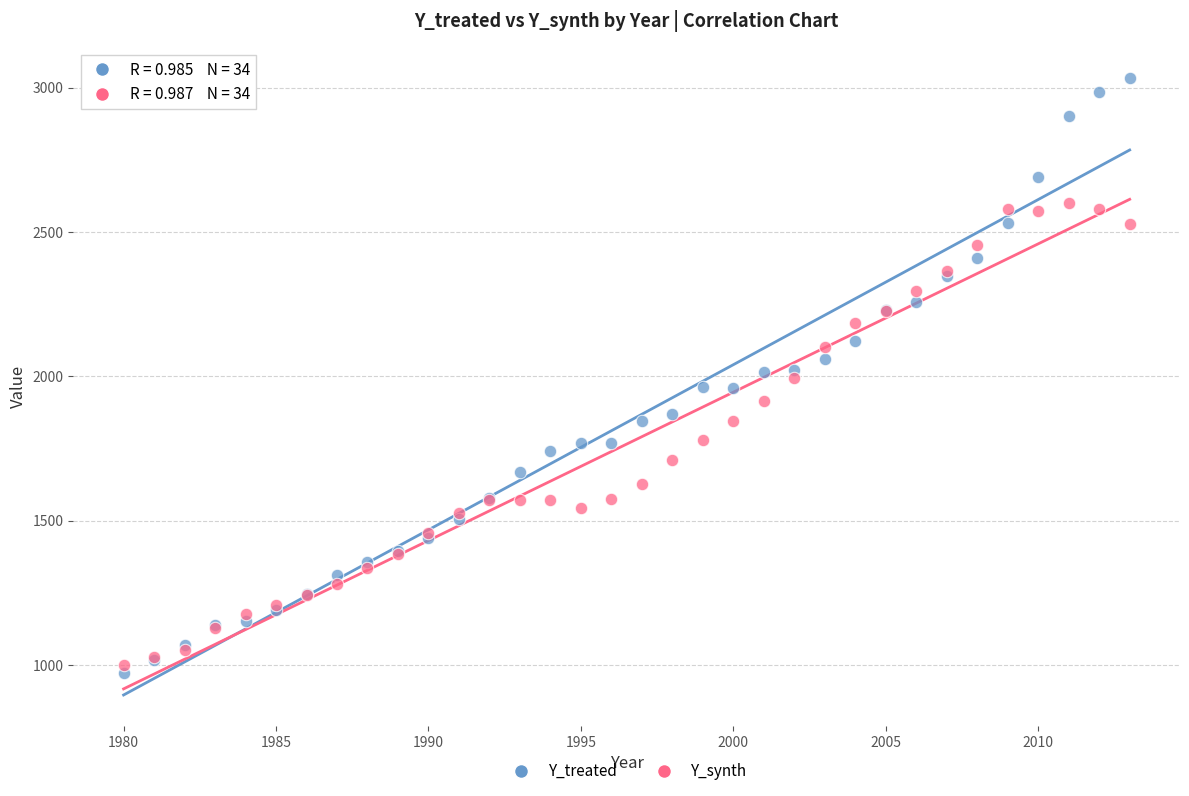

Which series has the largest Y range (max minus min)?

Y_treated